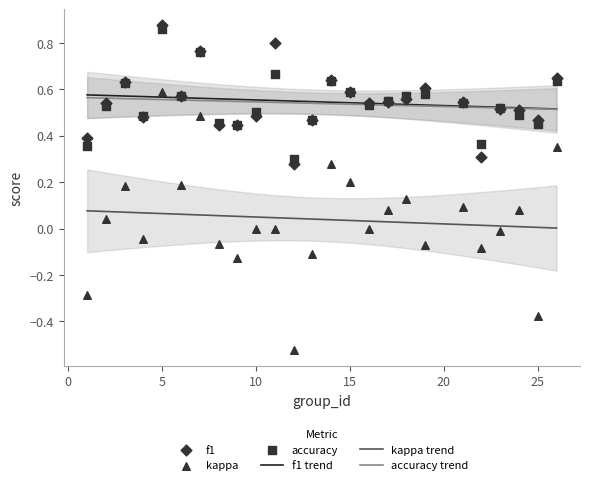

Which series has the largest Y range (max minus min)?

kappa